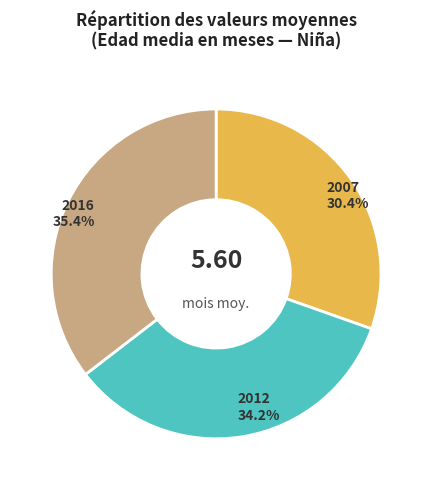

Is the sum of 2012 and 2007 greater than half?

Yes